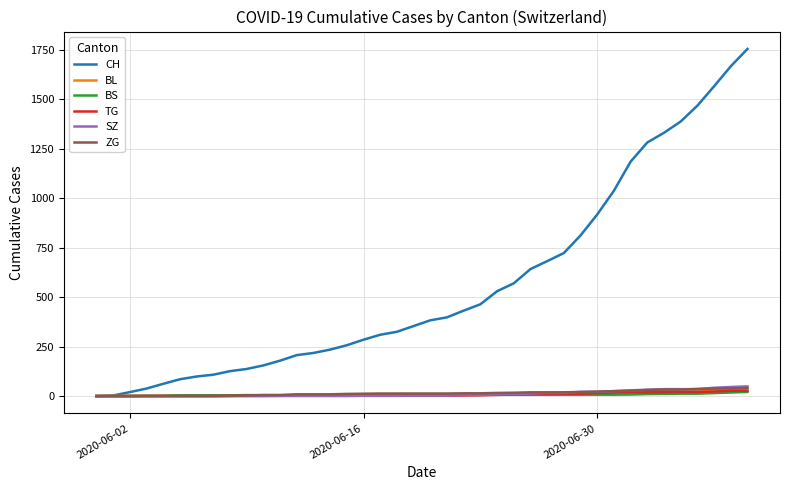

Does the chart have visible grid lines?

Yes